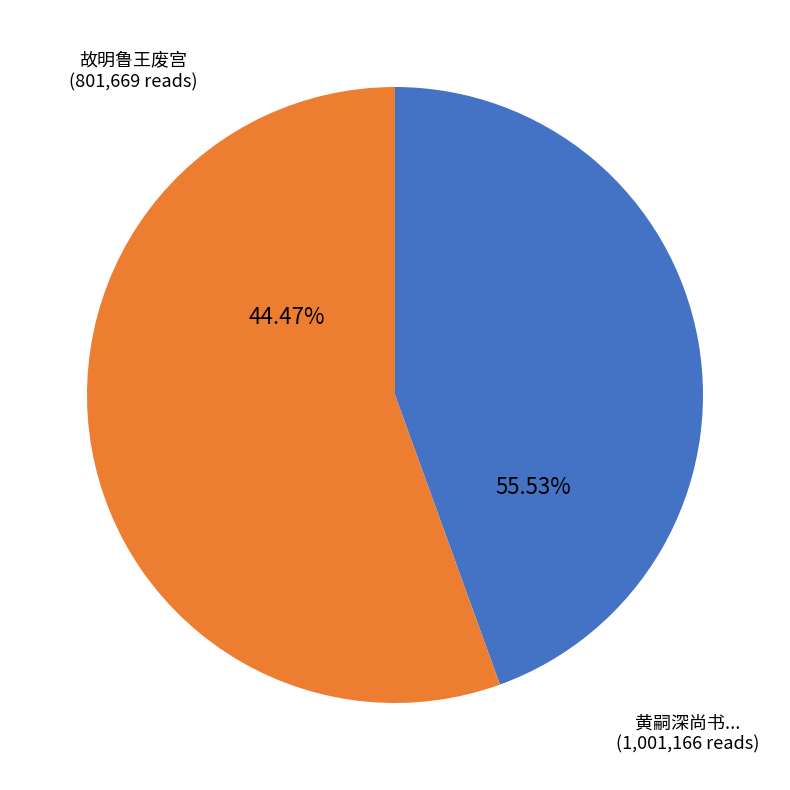

The 黄嗣深尚书自临川省其兄嗣文户部于宜春用元明鲁直唱题李生墨竹梅 slice represents 56% of the pie. True or false?

True